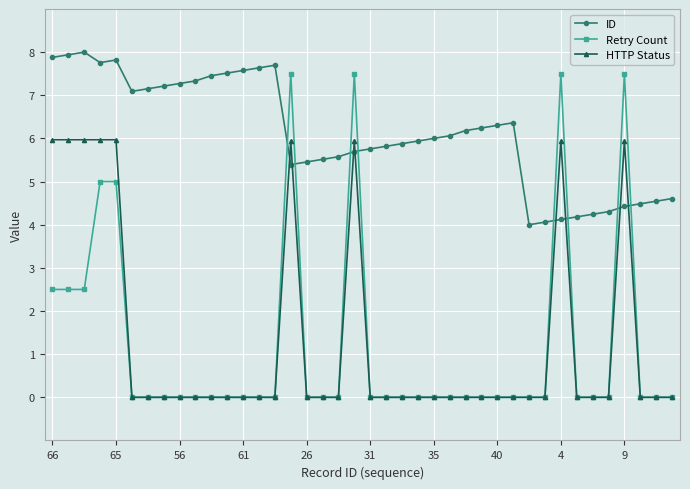

What is the average value of the Retry Count series?

1.2